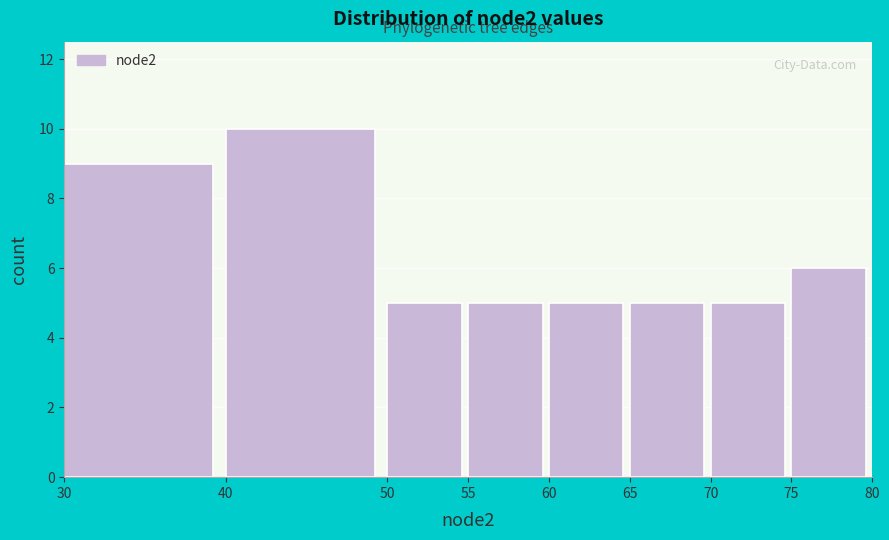

Which range on the x-axis has the tallest bar?

40 to 50